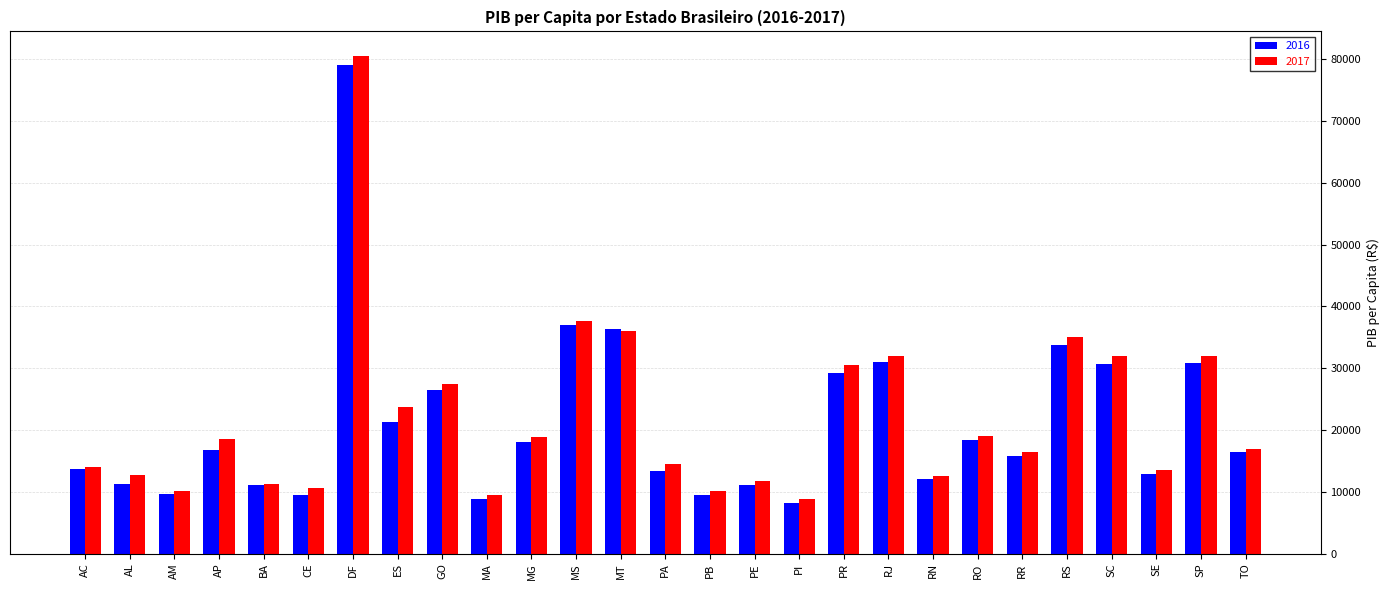

At which label does 2016 first exceed 16477?

AP